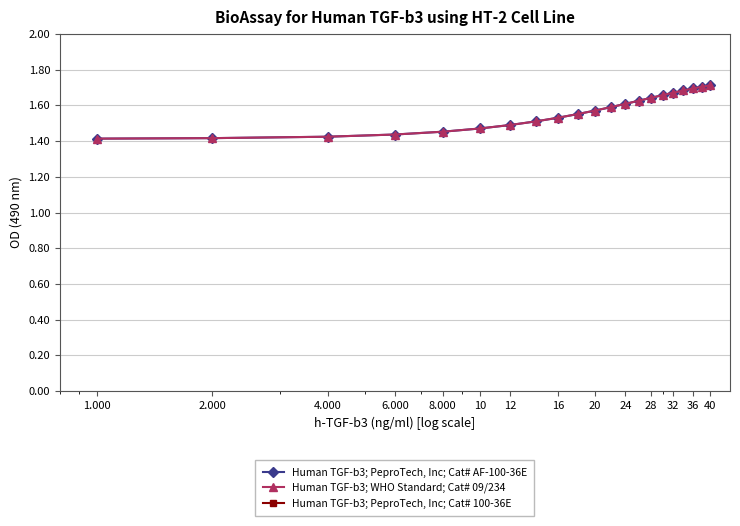

How many lines are shown in the chart?

3